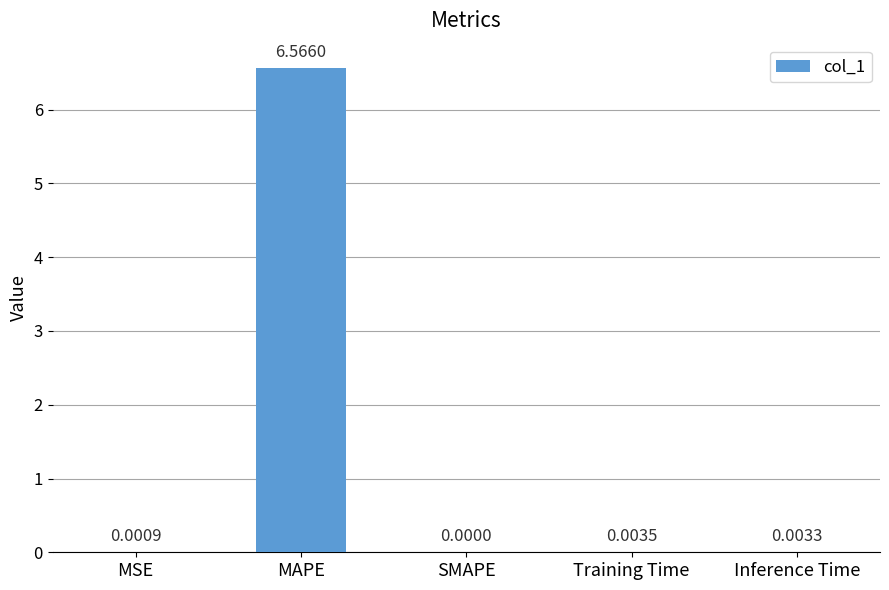

Where is the data nearest to the value 3?

Training Time